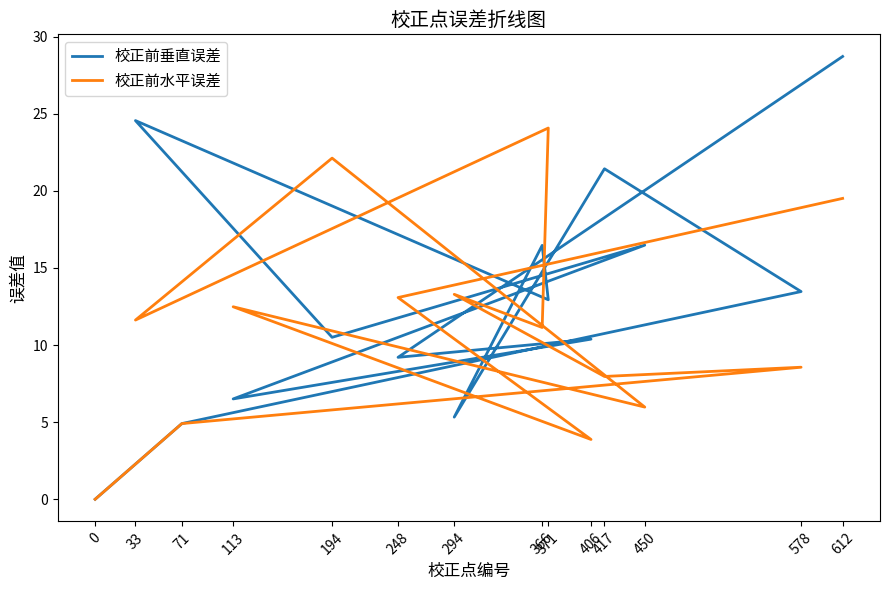

How many lines are shown in the chart?

2